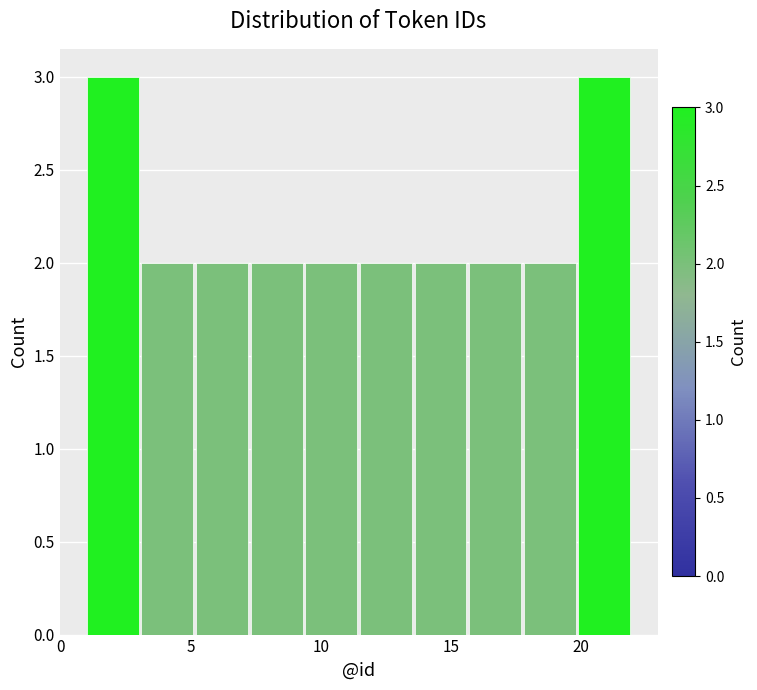

Reading left to right, list every bar in this chart as the range it spans on the x-axis followed by its height. Neither the bar edges nor the heights are printed on the chart, so give them approximately, as read against the axes.

1.0 to 3.1: 3
3.1 to 5.2: 2
5.2 to 7.3: 2
7.3 to 9.4: 2
9.4 to 11.5: 2
11.5 to 13.6: 2
13.6 to 15.7: 2
15.7 to 17.8: 2
17.8 to 19.9: 2
19.9 to 22.0: 3